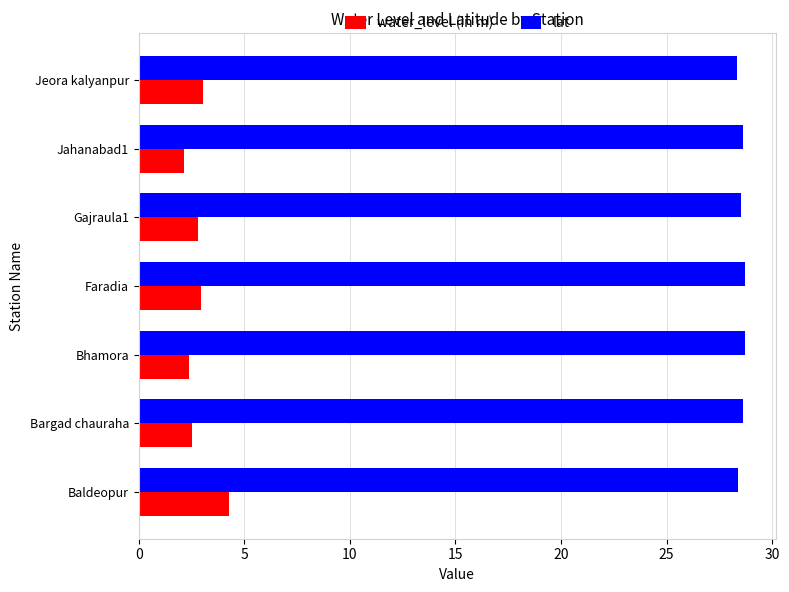

List the series in order of their peak value, lowest first.

water_level (in m), lat